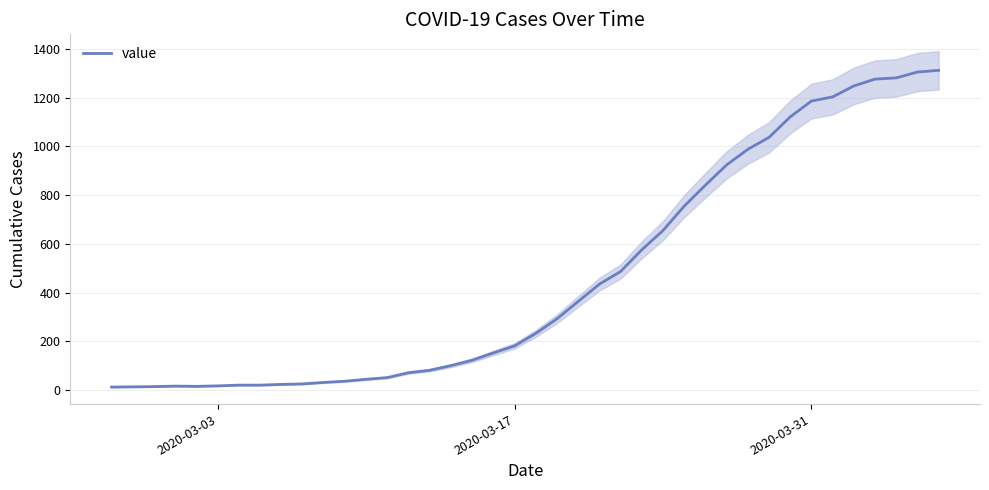

Is it true that value equals 601 at 2020-03-31?

False